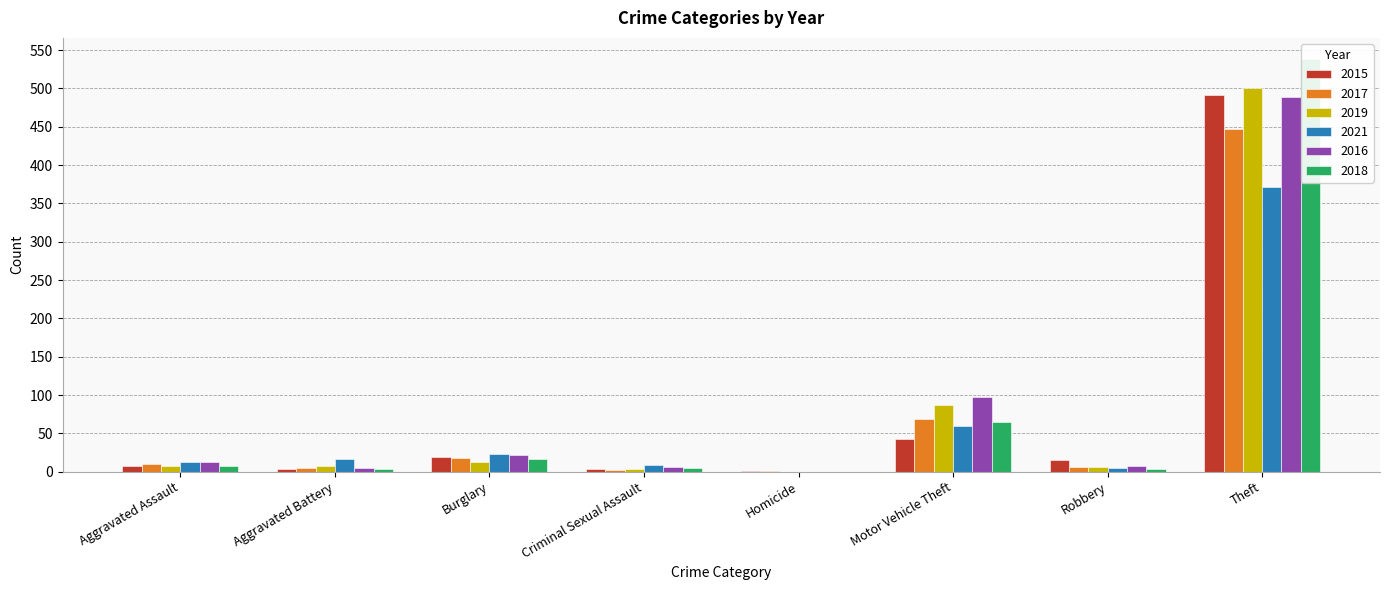

Is it true that 2018 equals 5 at Criminal Sexual Assault?

True